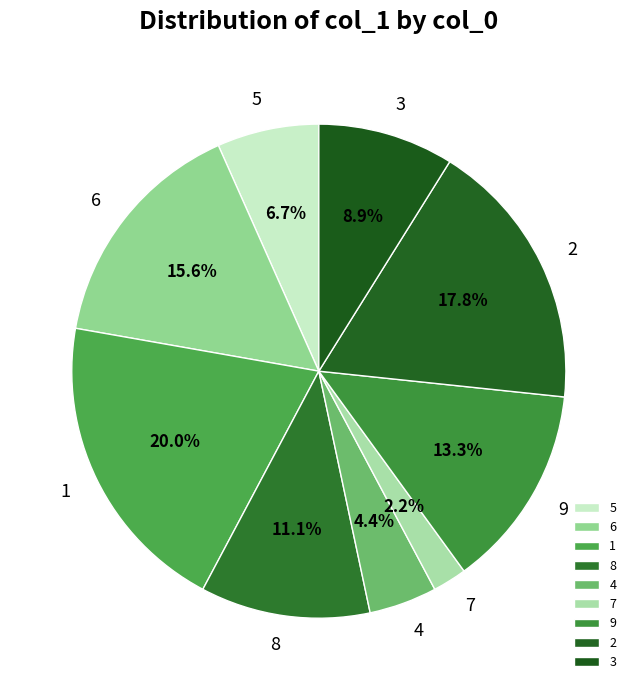

Is 8 the majority of the pie?

No